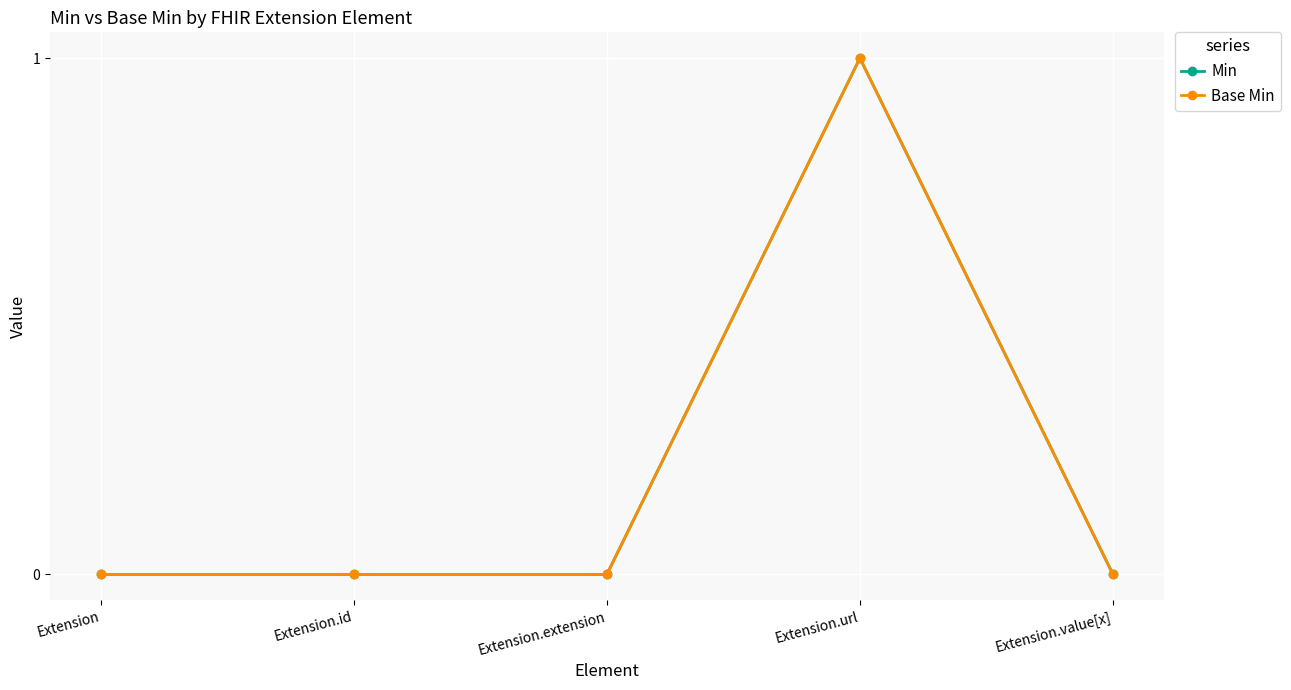

Does the chart have visible grid lines?

Yes